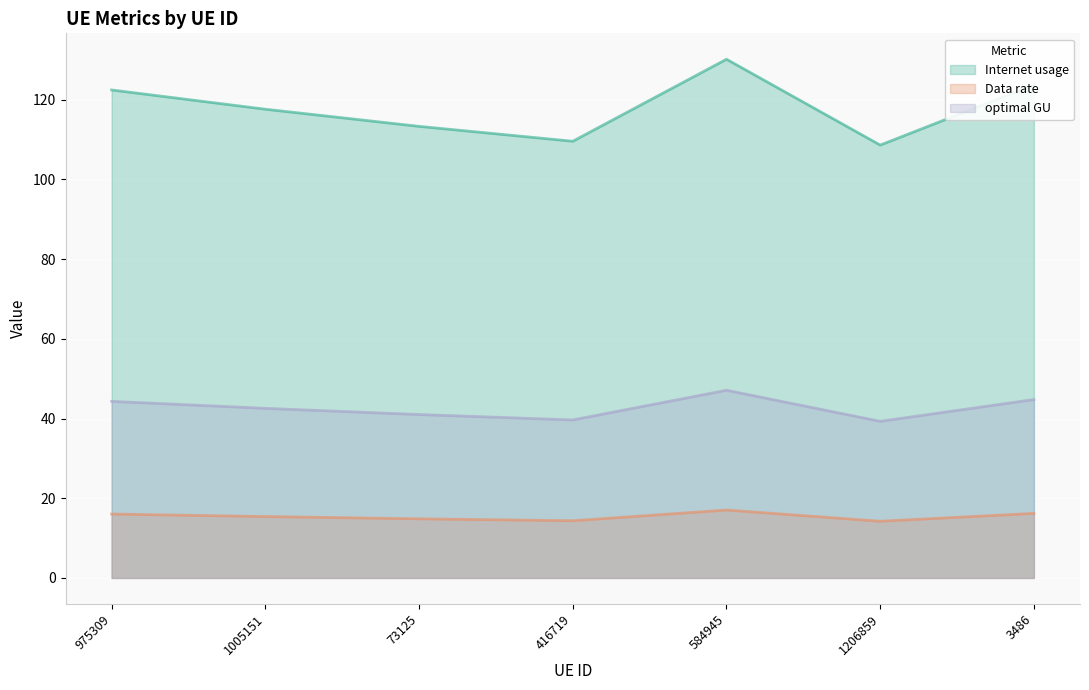

What position from the left is 416719?

4